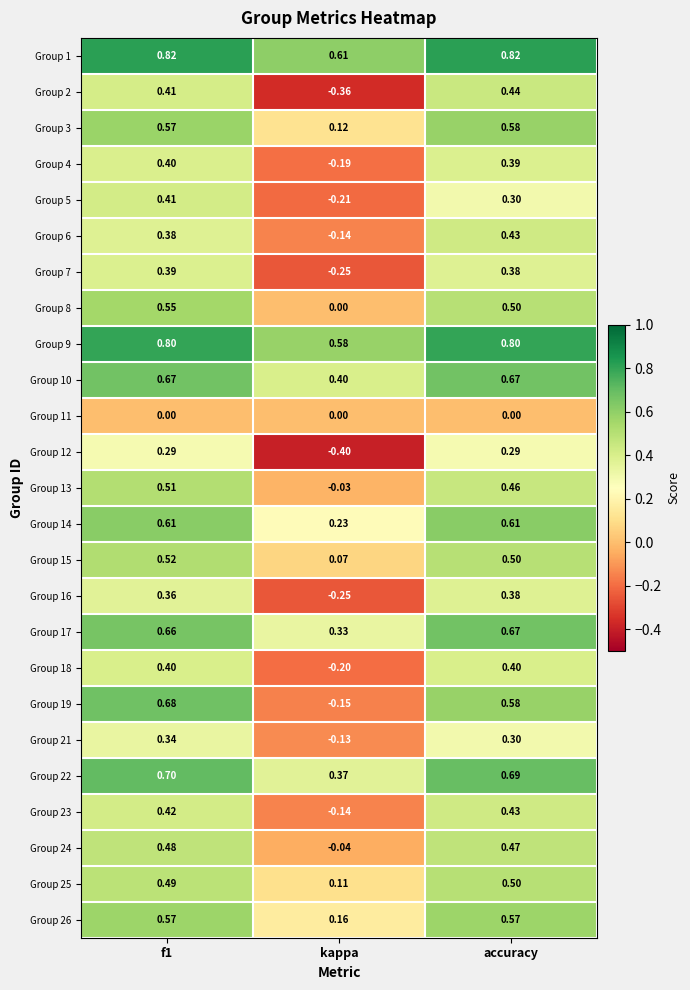

Is the value of Group 14 at f1 greater than the value of Group 5 at kappa?

Yes